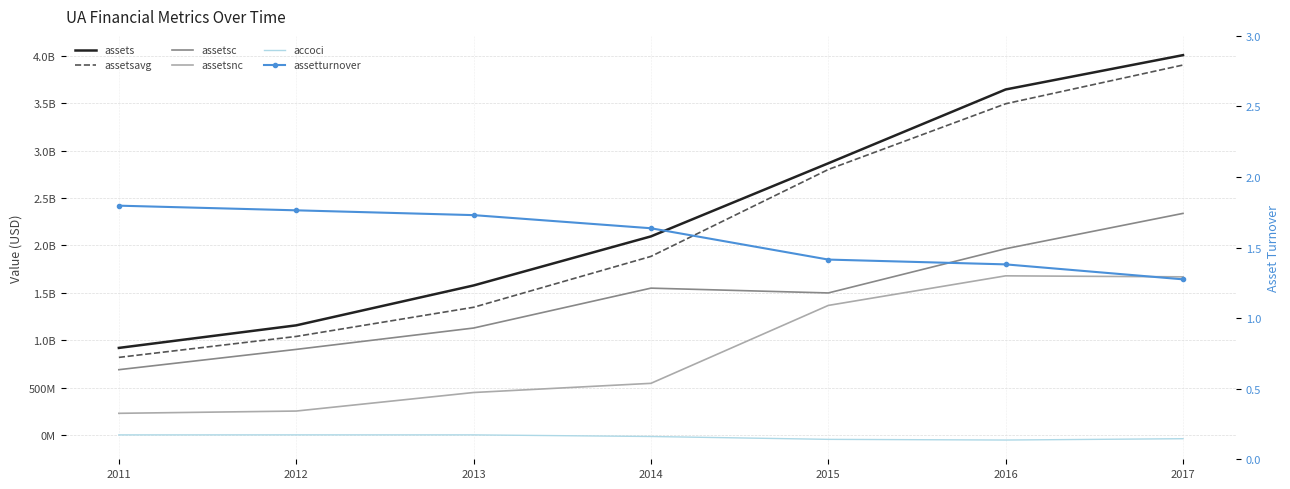

Read the assetturnover value at 2015.

1.4